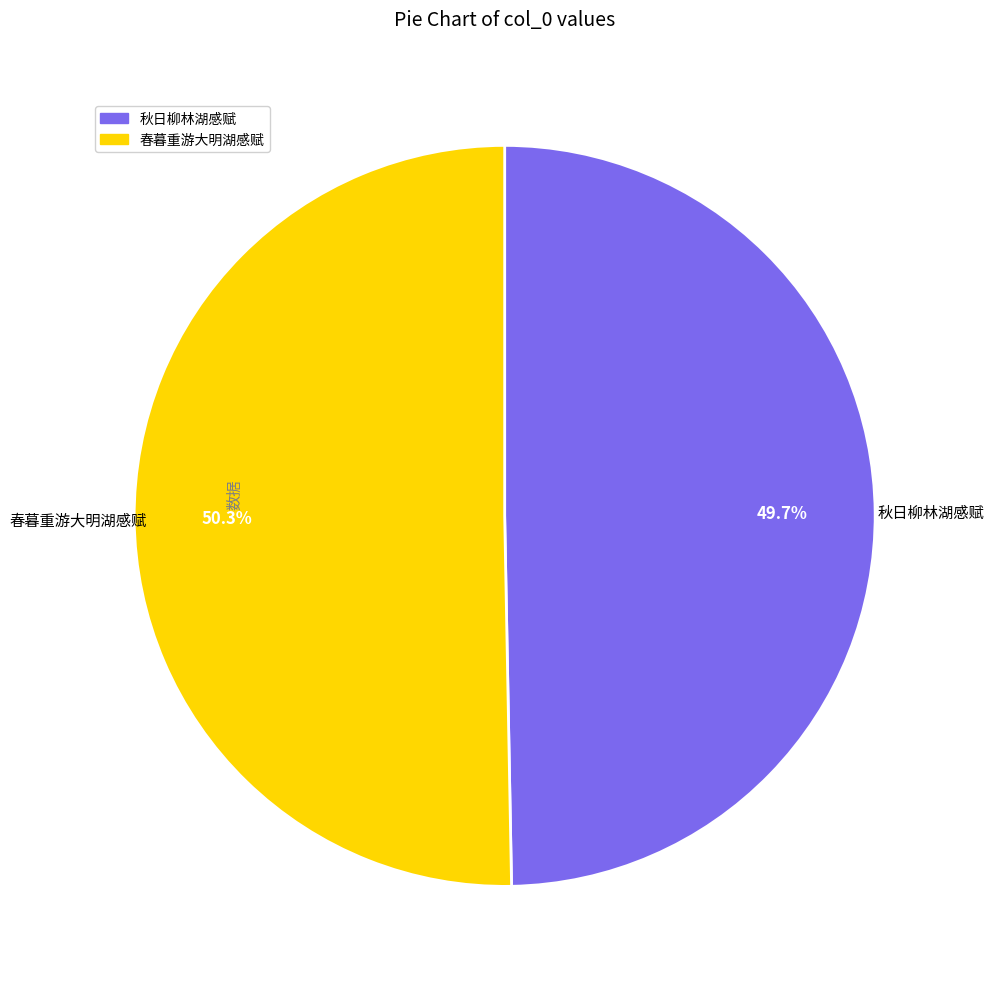

To the nearest percent, what is the average slice percentage?

50%